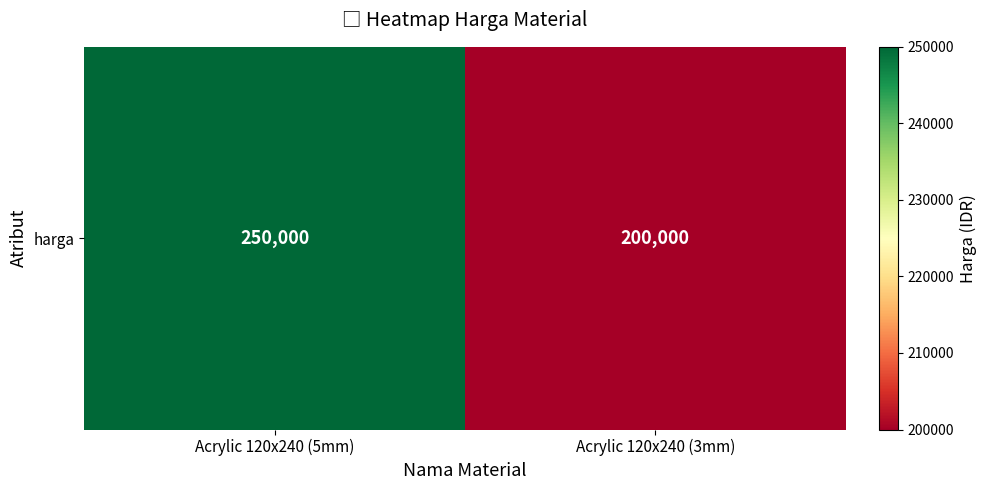

Rank the categories by value from highest to lowest.

Acrylic 120x240 (5mm), Acrylic 120x240 (3mm)